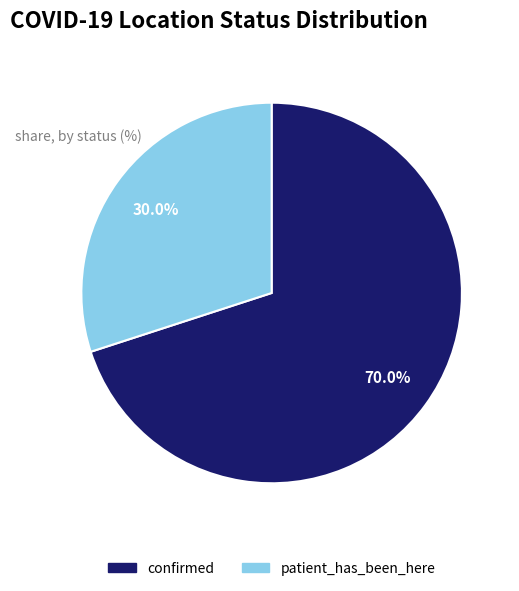

Does patient_has_been_here account for over 50% of the chart?

No